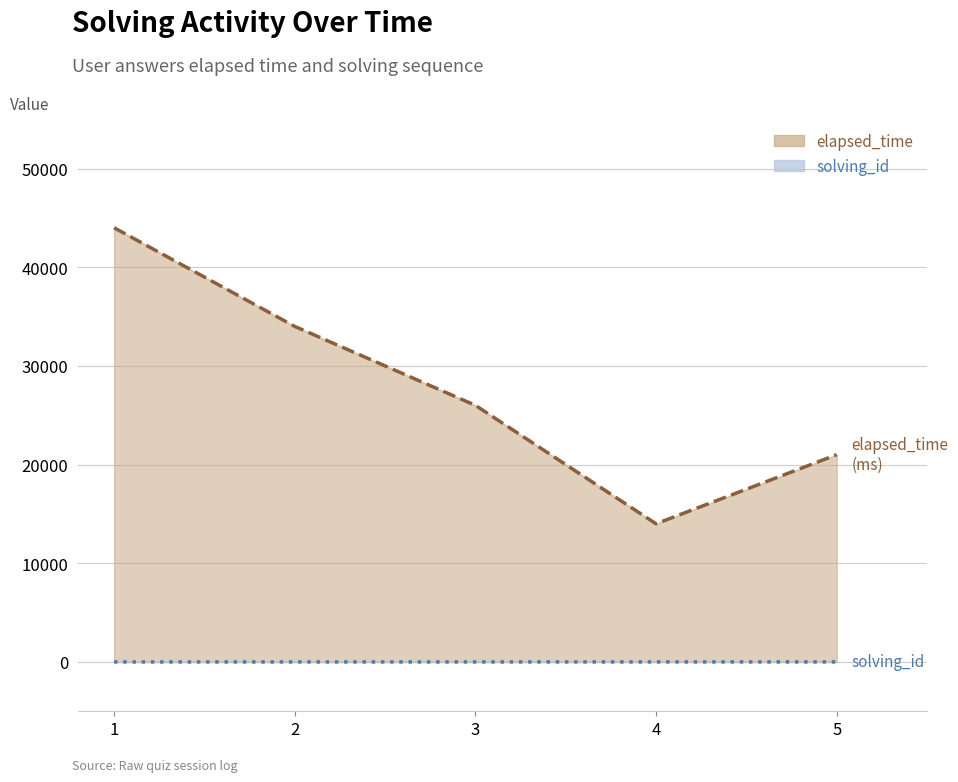

What is the difference between the highest and lowest values at 3?

25997